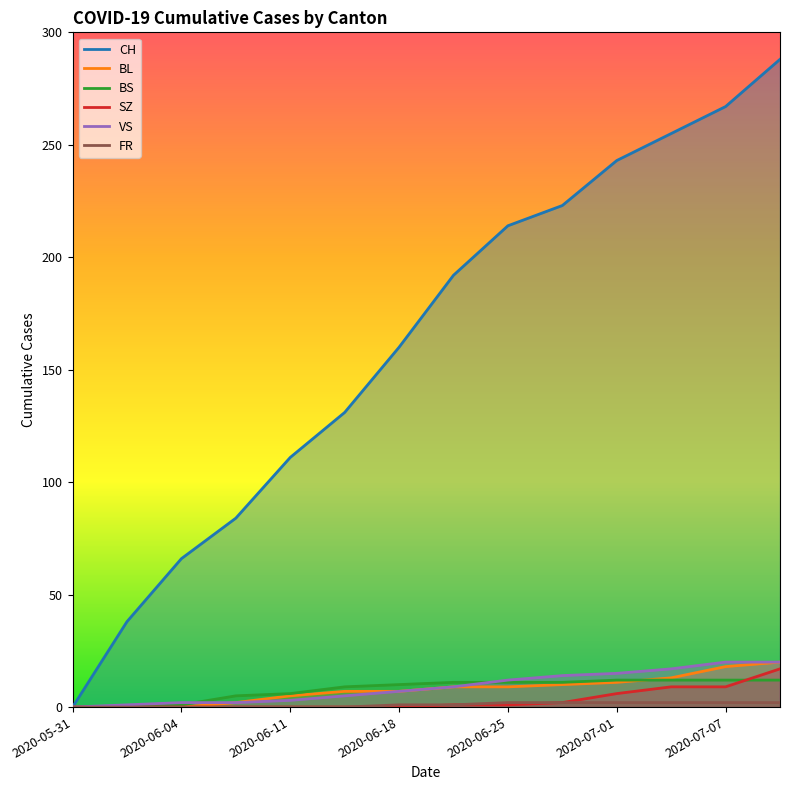

What is the maximum value for BS?

12